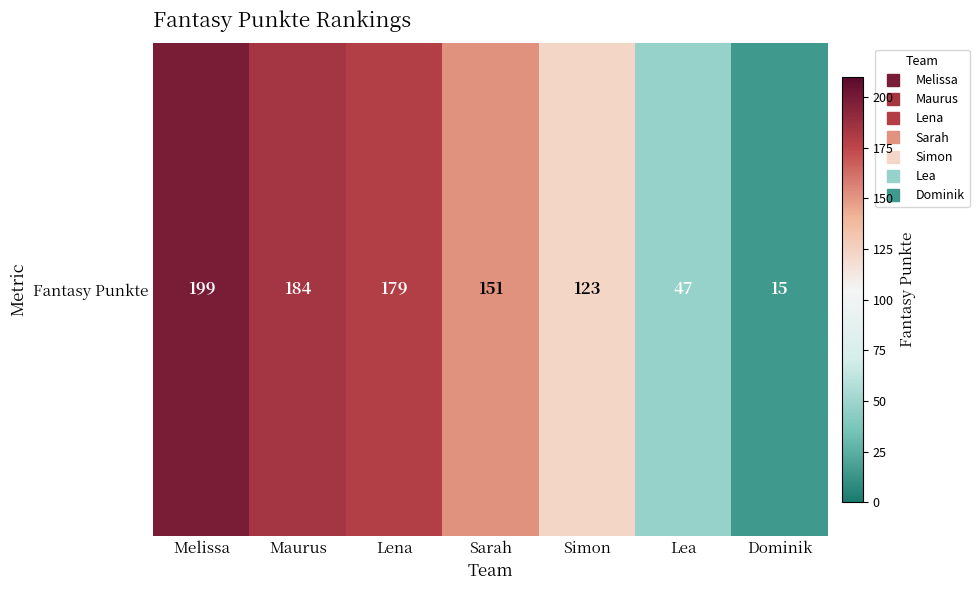

How many distinct data groups are displayed?

1